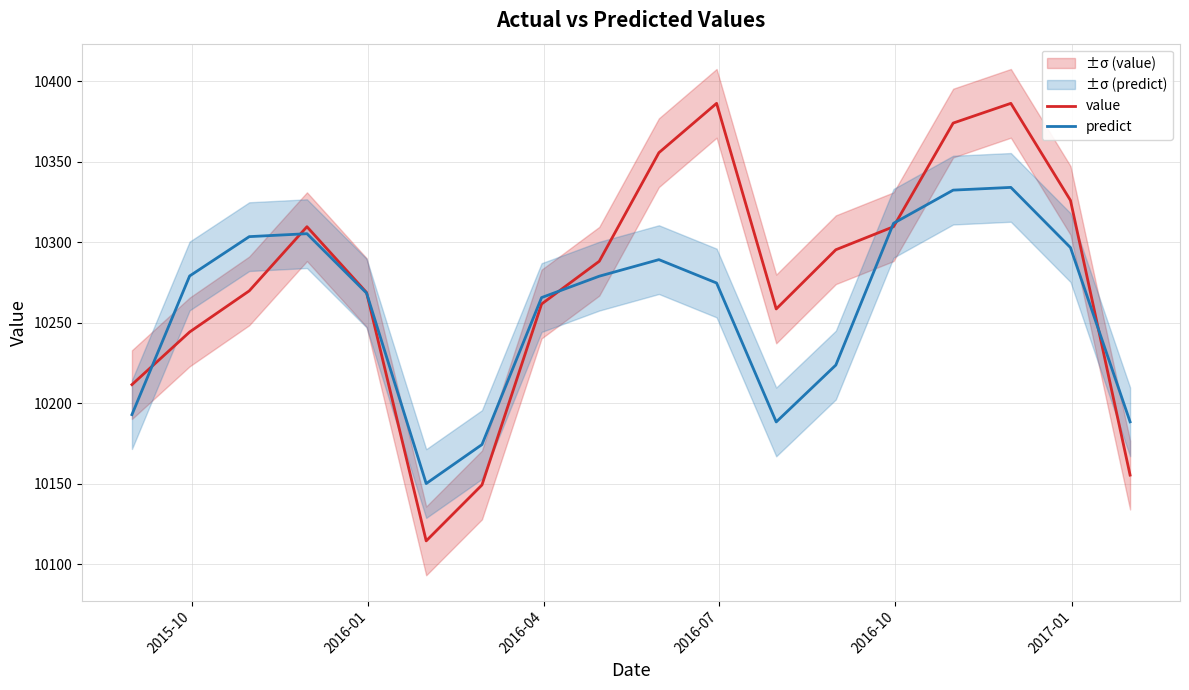

What are all the series names shown in the legend?

value, predict